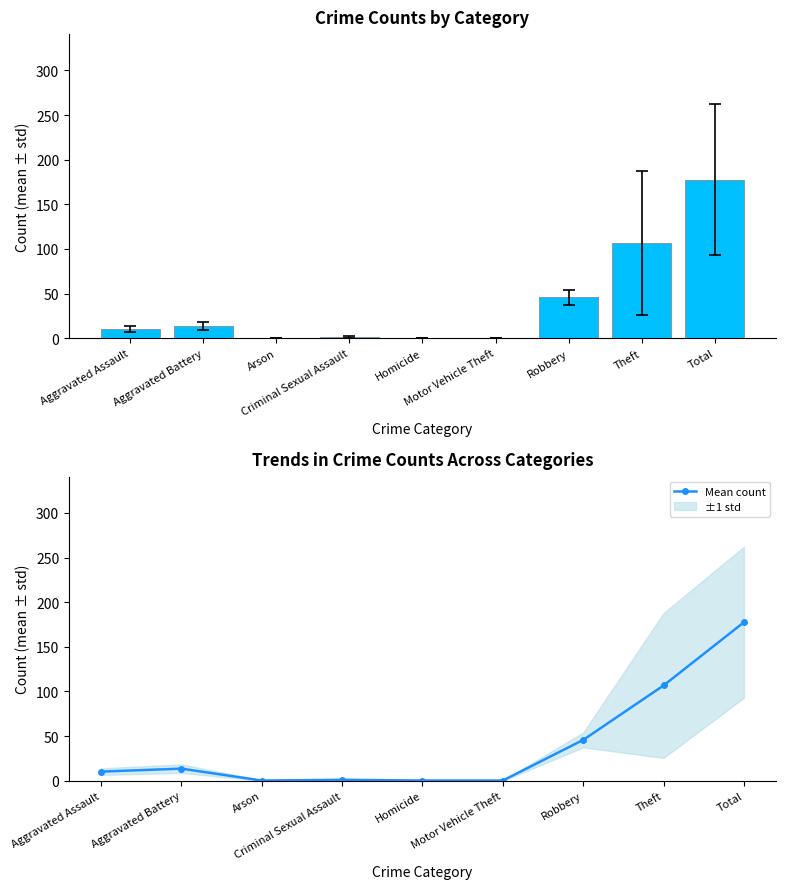

What is the label of the 6th bar from the right?

Criminal Sexual Assault